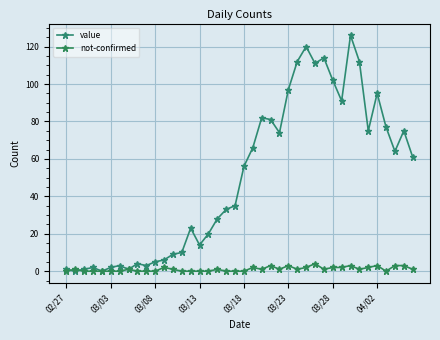

What is the value of the value point at the 19th from the left?

33